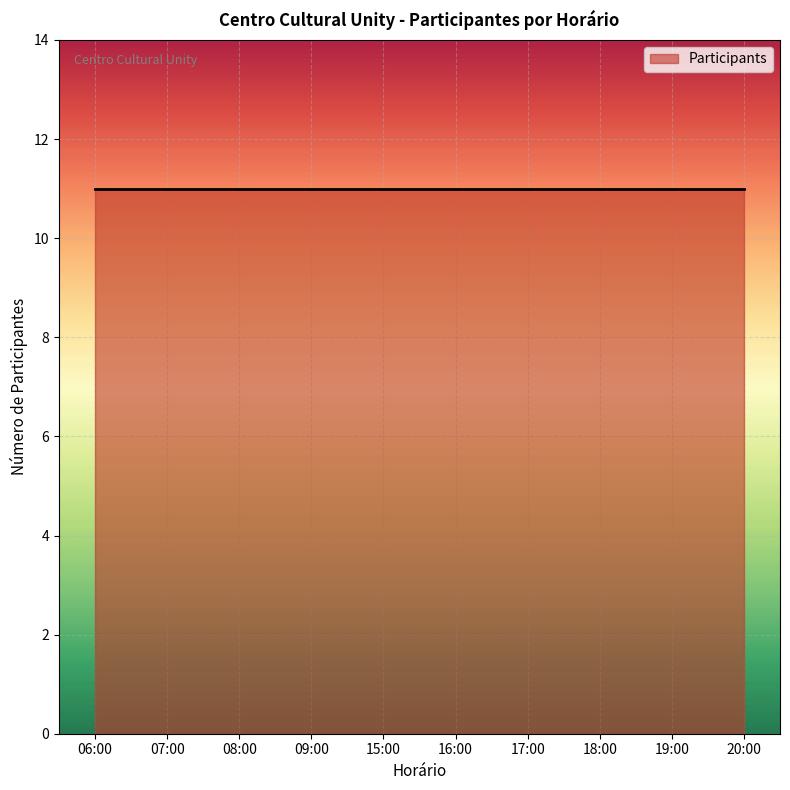

Which label corresponds to the smallest value in the chart?

06:00